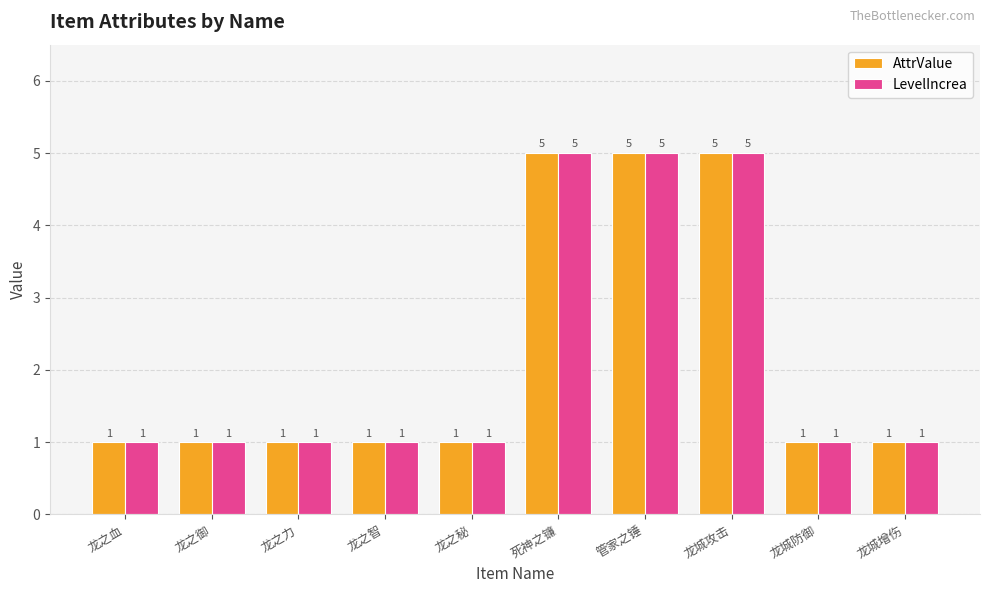

The LevelIncrea series shows 1 at 龙之智. True or false?

True